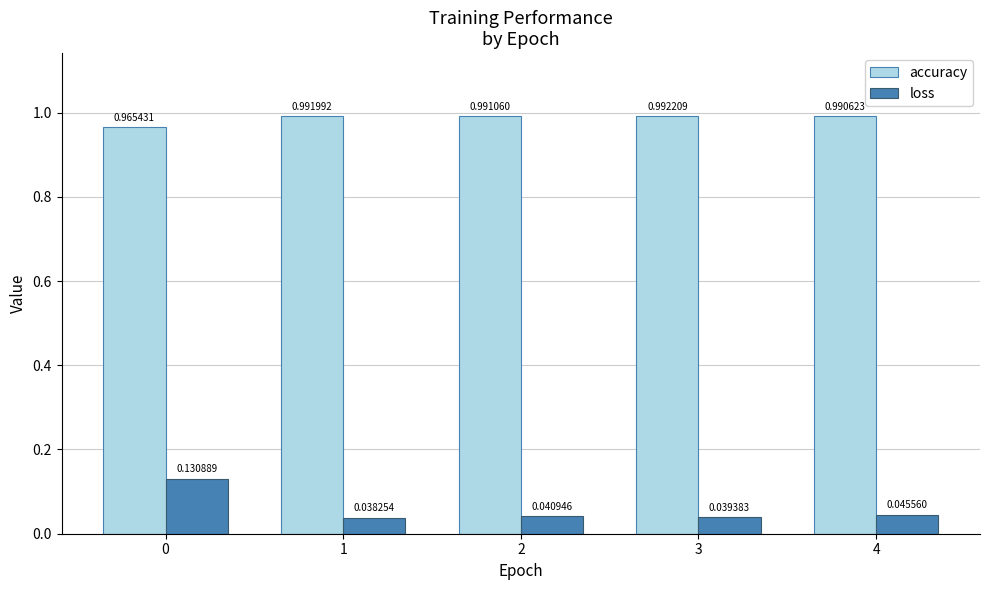

What is the sum of all accuracy values?

4.9